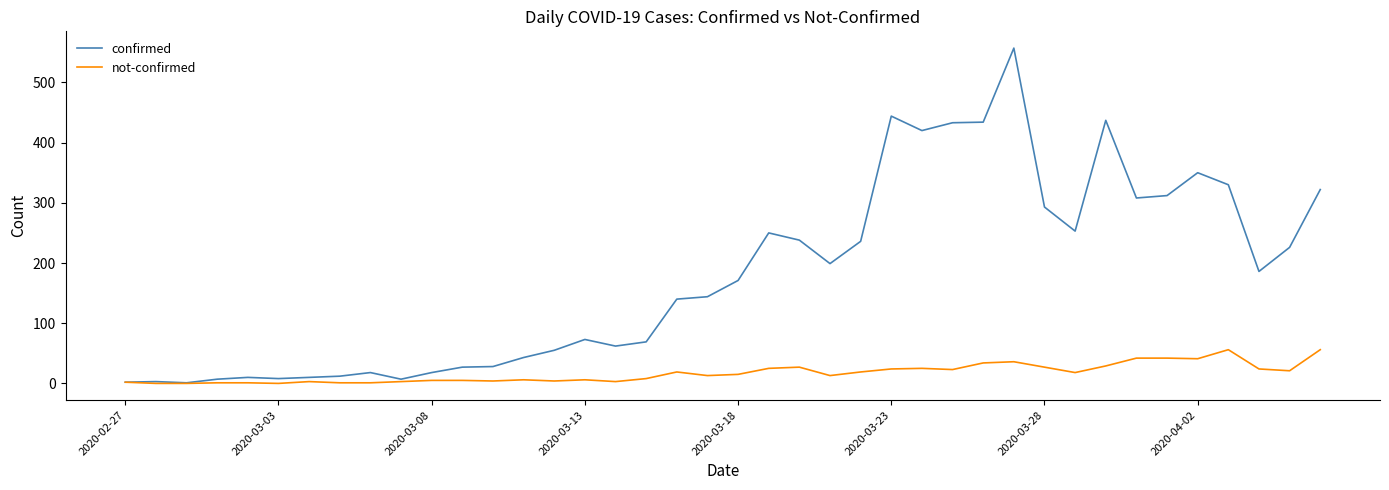

List the series in order of their overall mean, highest first.

confirmed, not-confirmed